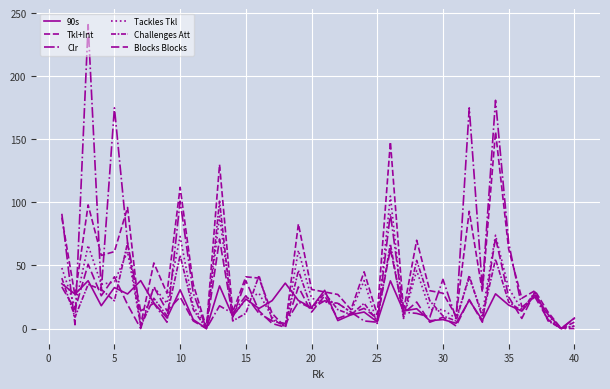

How many interior local valleys does the Clr series have?

13